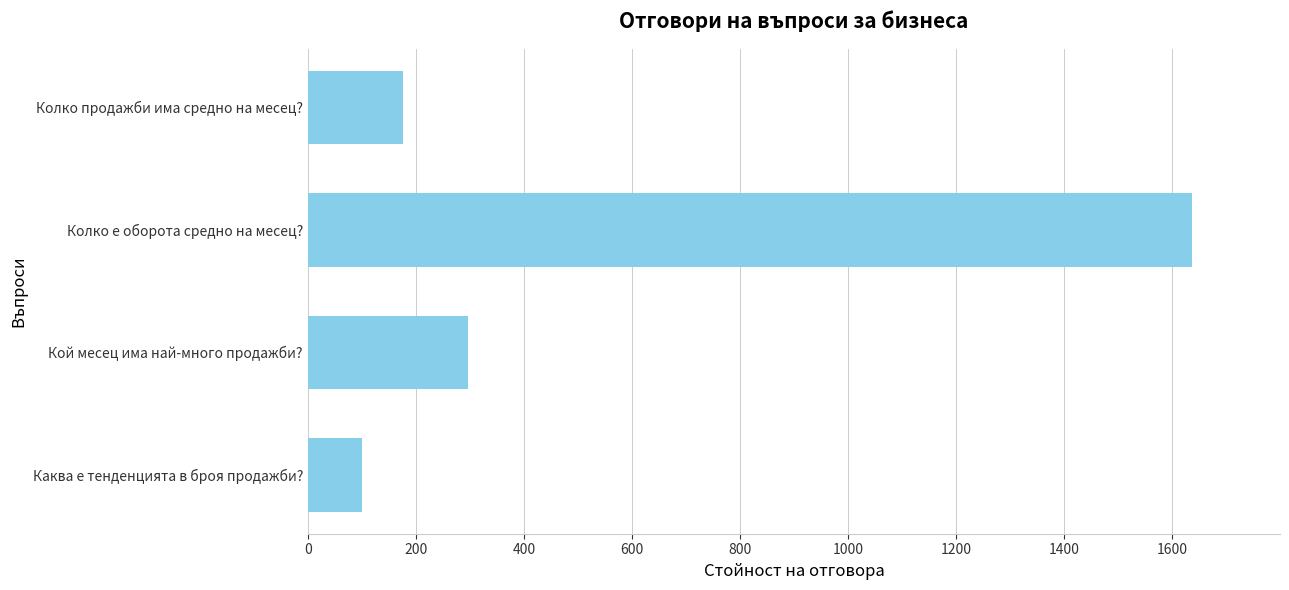

At which category does the chart reach its peak across all series?

Колко е оборота средно на месец?